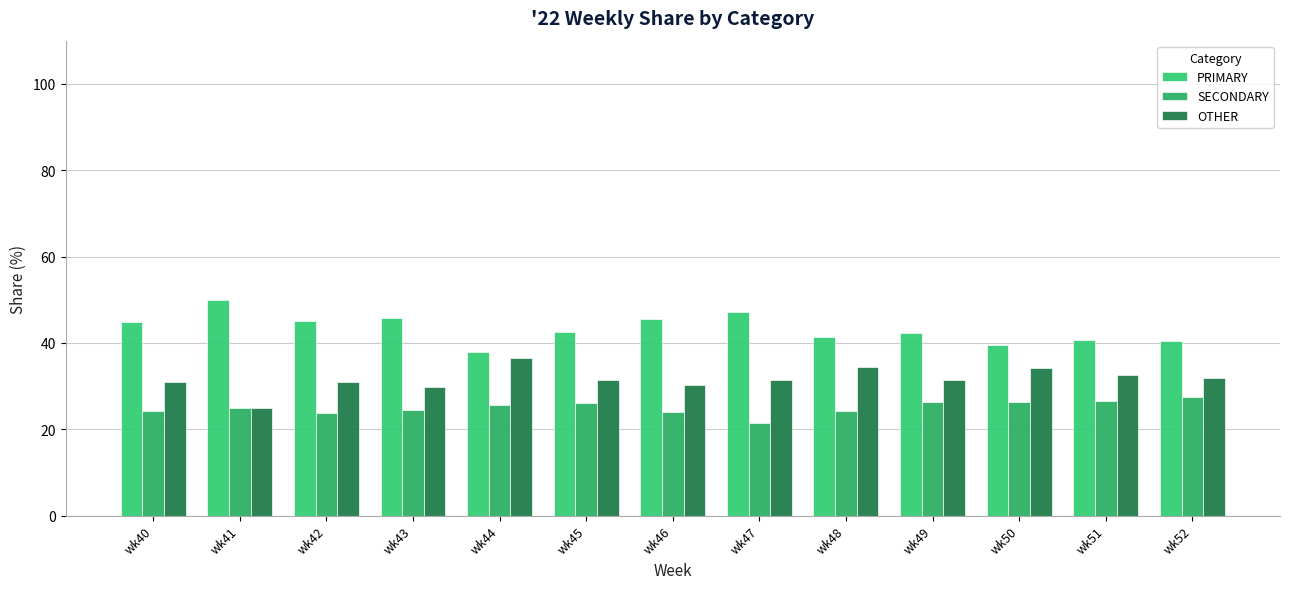

Reading left to right, extract all data points from this chart.

PRIMARY: wk40=44.9	wk41=50.0	wk42=45.2	wk43=45.8	wk44=38.0	wk45=42.5	wk46=45.5	wk47=47.1	wk48=41.4	wk49=42.2	wk50=39.5	wk51=40.8	wk52=40.5
SECONDARY: wk40=24.2	wk41=25.0	wk42=23.9	wk43=24.5	wk44=25.6	wk45=26.2	wk46=24.1	wk47=21.4	wk48=24.2	wk49=26.4	wk50=26.4	wk51=26.5	wk52=27.5
OTHER: wk40=30.9	wk41=25.0	wk42=31.0	wk43=29.7	wk44=36.4	wk45=31.3	wk46=30.4	wk47=31.5	wk48=34.3	wk49=31.3	wk50=34.1	wk51=32.7	wk52=31.9